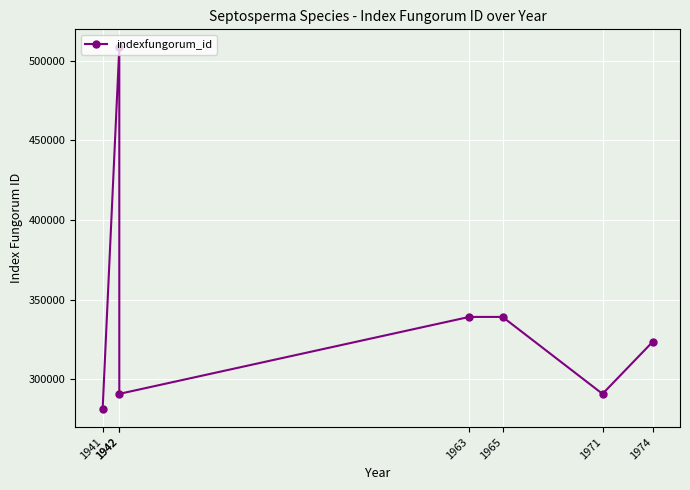

What is the difference between the maximum and second lowest values?

217294